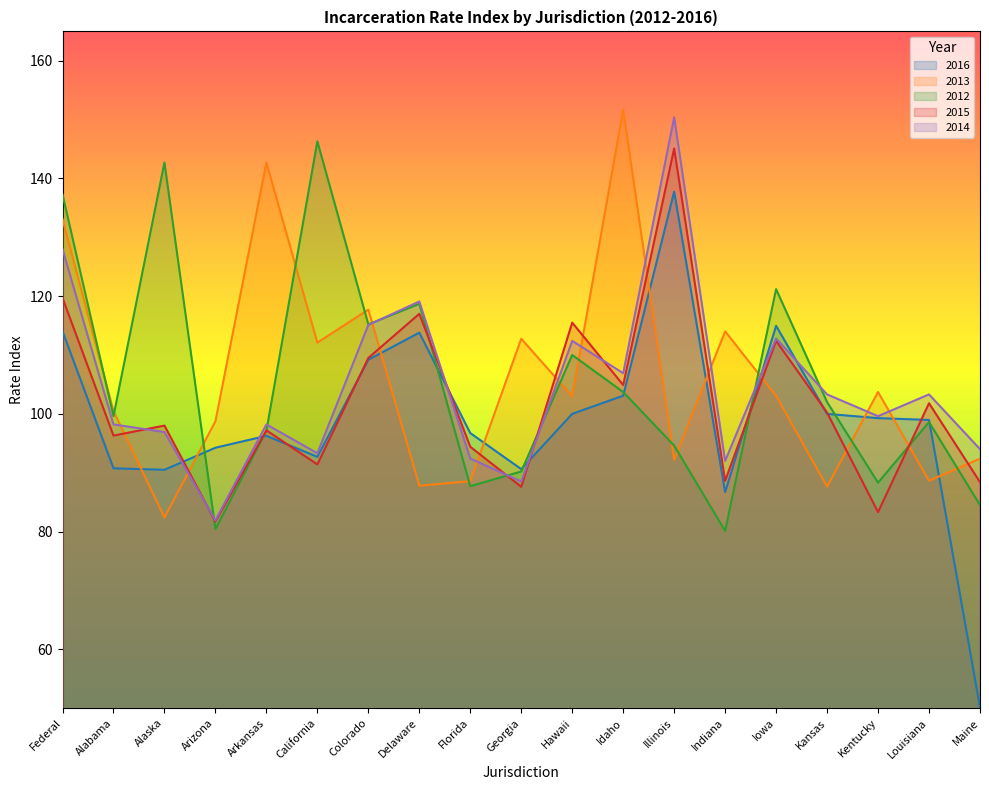

Does the chart display data point markers on the line(s)?

No